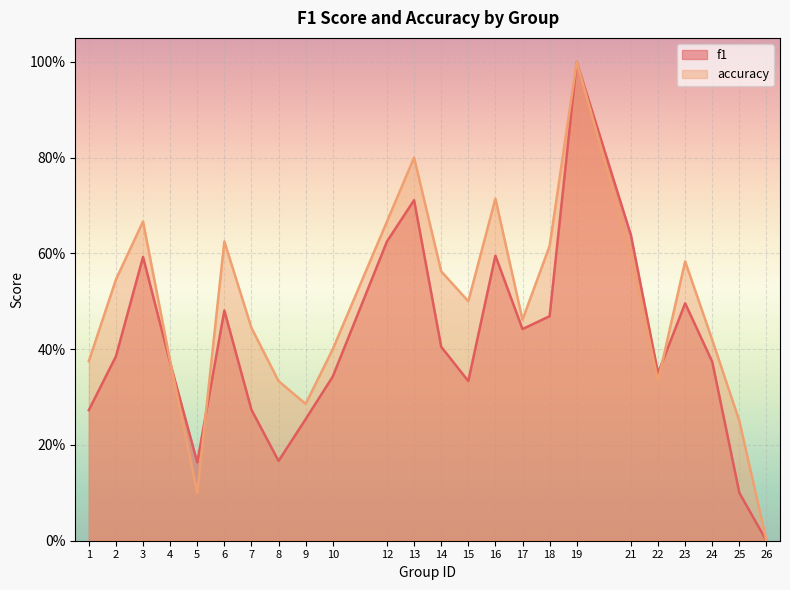

True or false: f1 and accuracy cross at least once.

True